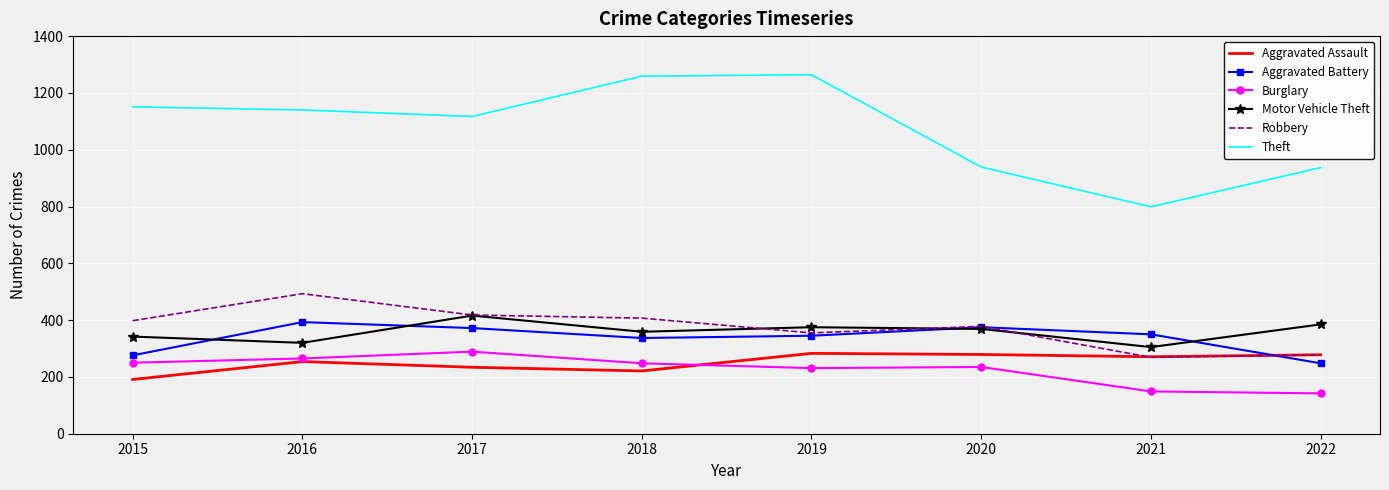

What is the highest value of the Motor Vehicle Theft series?

416